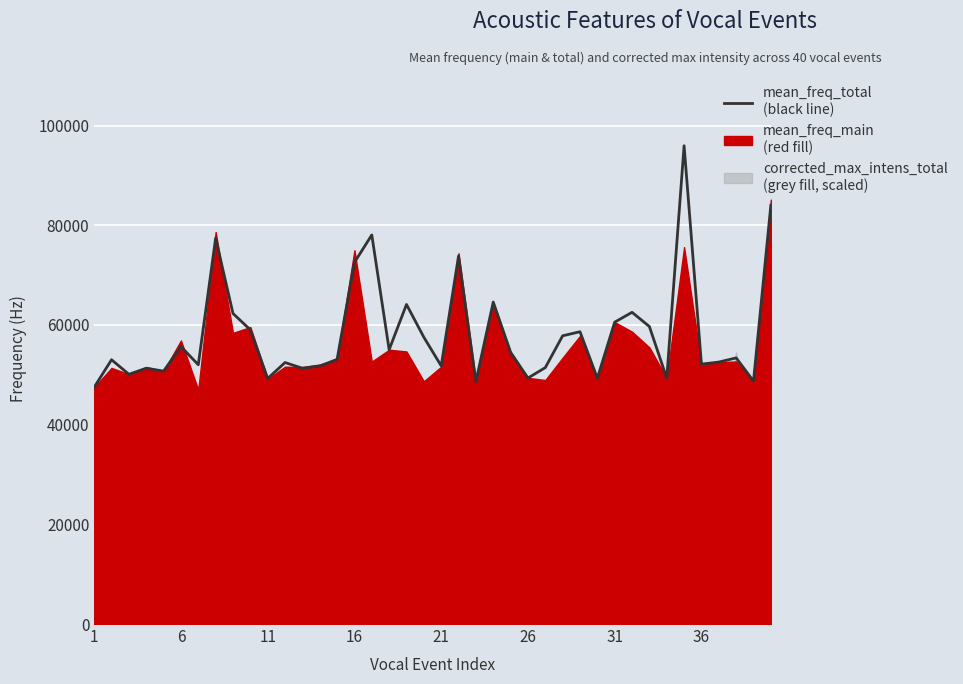

True or false: the data has more than 0 interior local peaks.

True